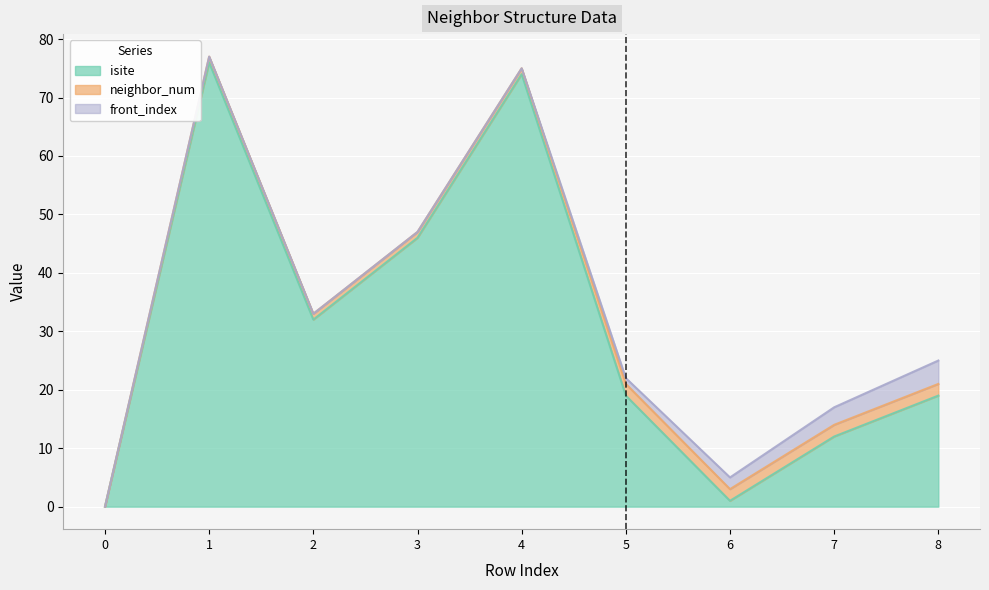

True or false: front_index has a value of 0 at 0.

True